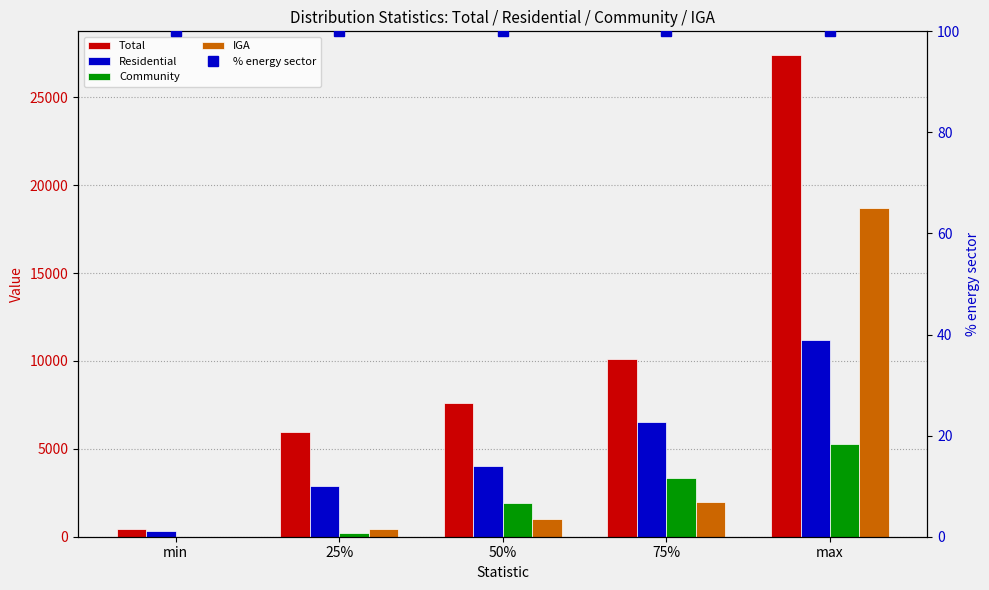

Reading left to right, list all the values displayed in this chart.

Total: min=432.0	25%=5973.8	50%=7633.0	75%=10125.1	max=27383.1
Residential: min=311.0	25%=2861.8	50%=4050.1	75%=6532.2	max=11197.1
Community: min=0.0	25%=200.0	50%=1900.0	75%=3365.0	max=5260.0
IGA: min=0.0	25%=455.0	50%=980.0	75%=1955.0	max=18710.0
% energy sector: min=100.0	25%=100.0	50%=100.0	75%=100.0	max=100.0